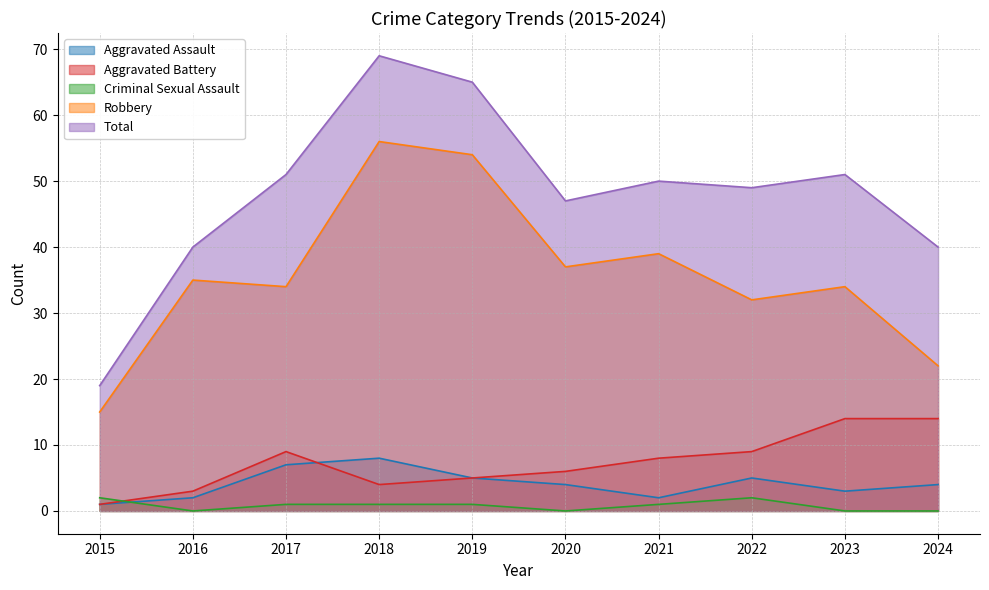

Where is Aggravated Battery nearest to the value 7?

2020